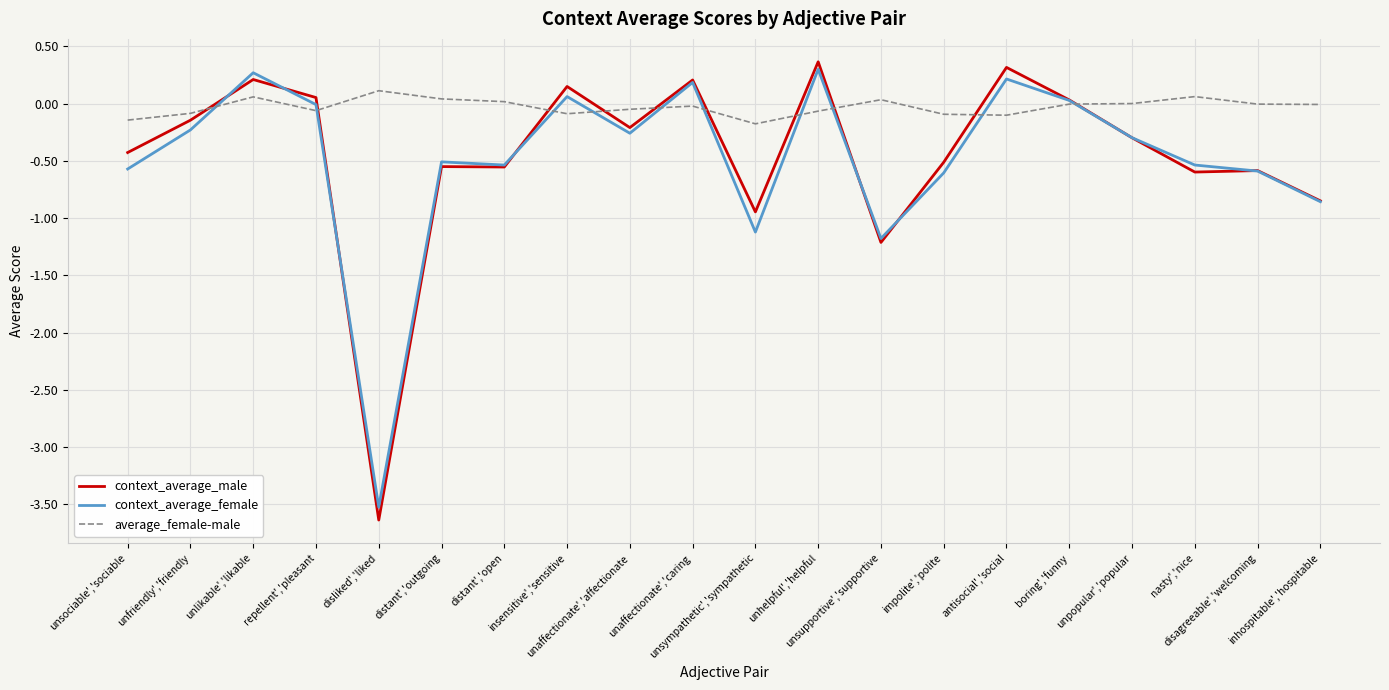

In average_female-male, how many points are lower than both neighbors (excluding endpoints)?

4